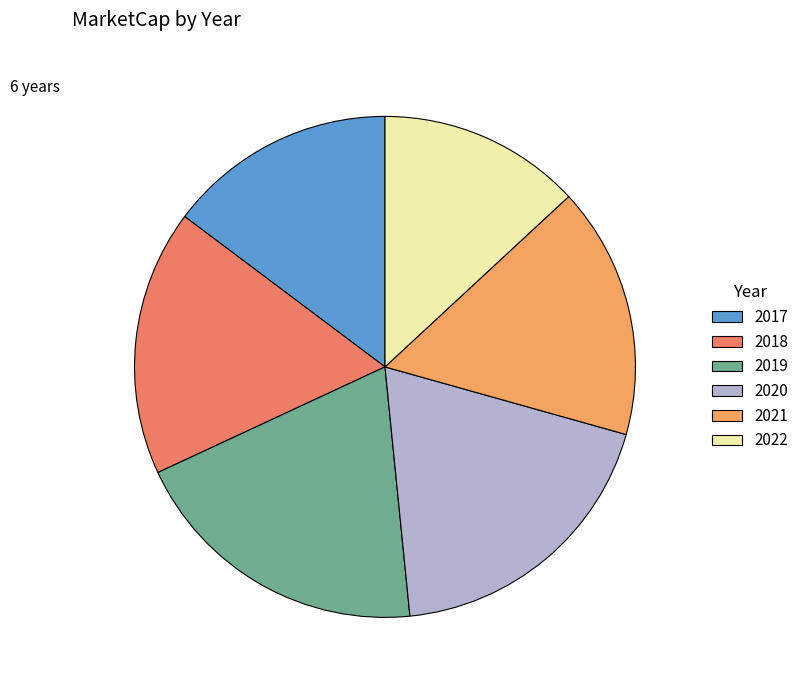

What is the ratio of the value at 2020 to the value at 2017?

1.3